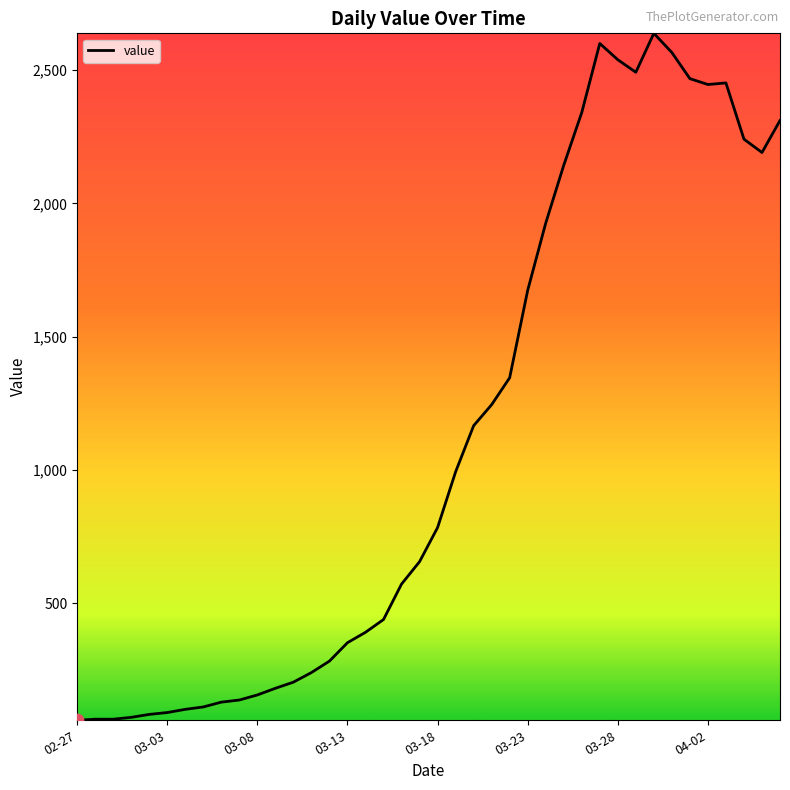

What is the maximum value shown in the chart?

2638